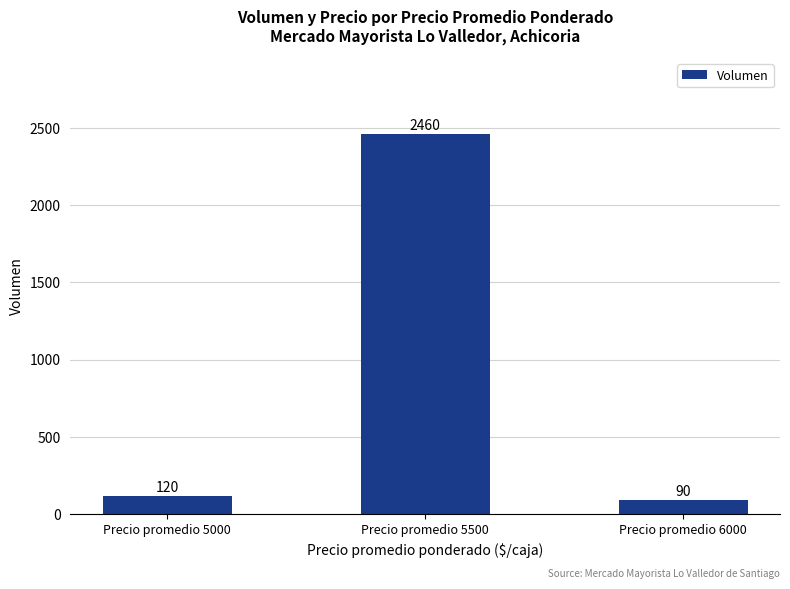

What is the difference between the second highest and minimum values?

30